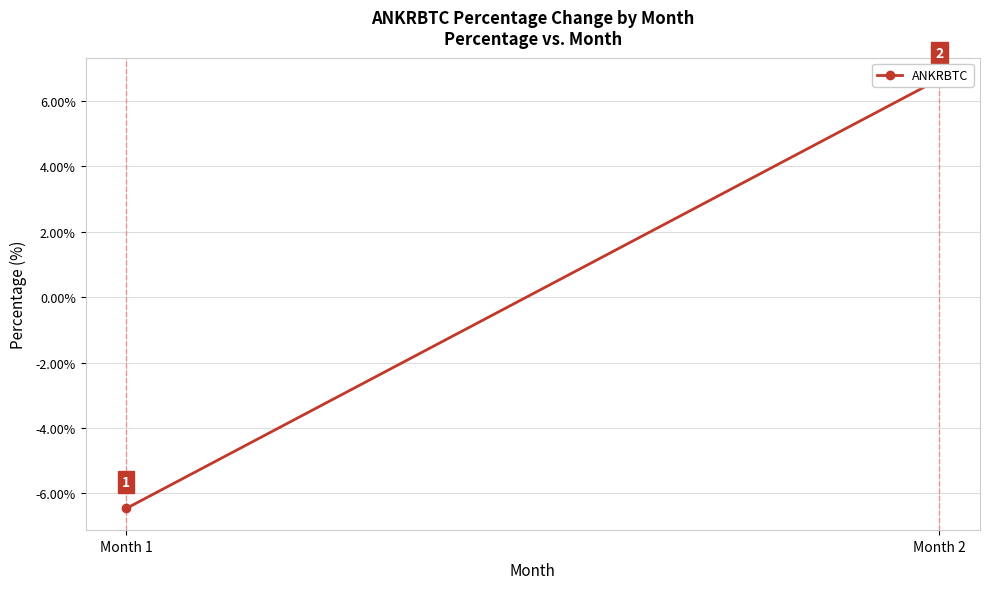

What is the value of the 2nd point from the left?

6.7